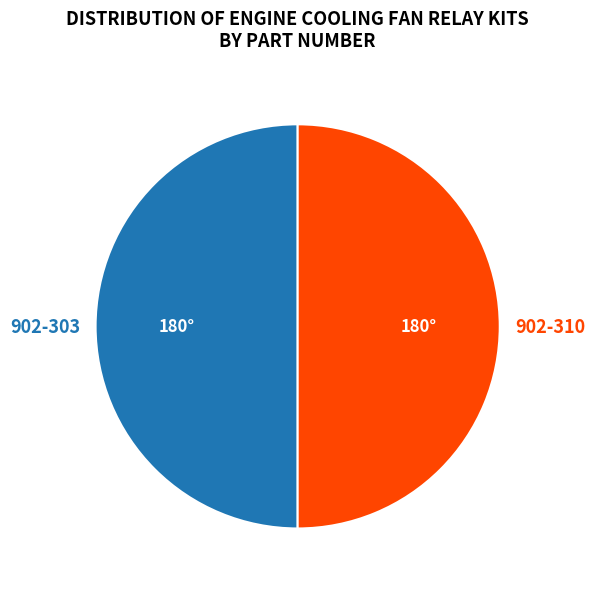

Is it true that 902-310 is 50% of the pie?

True